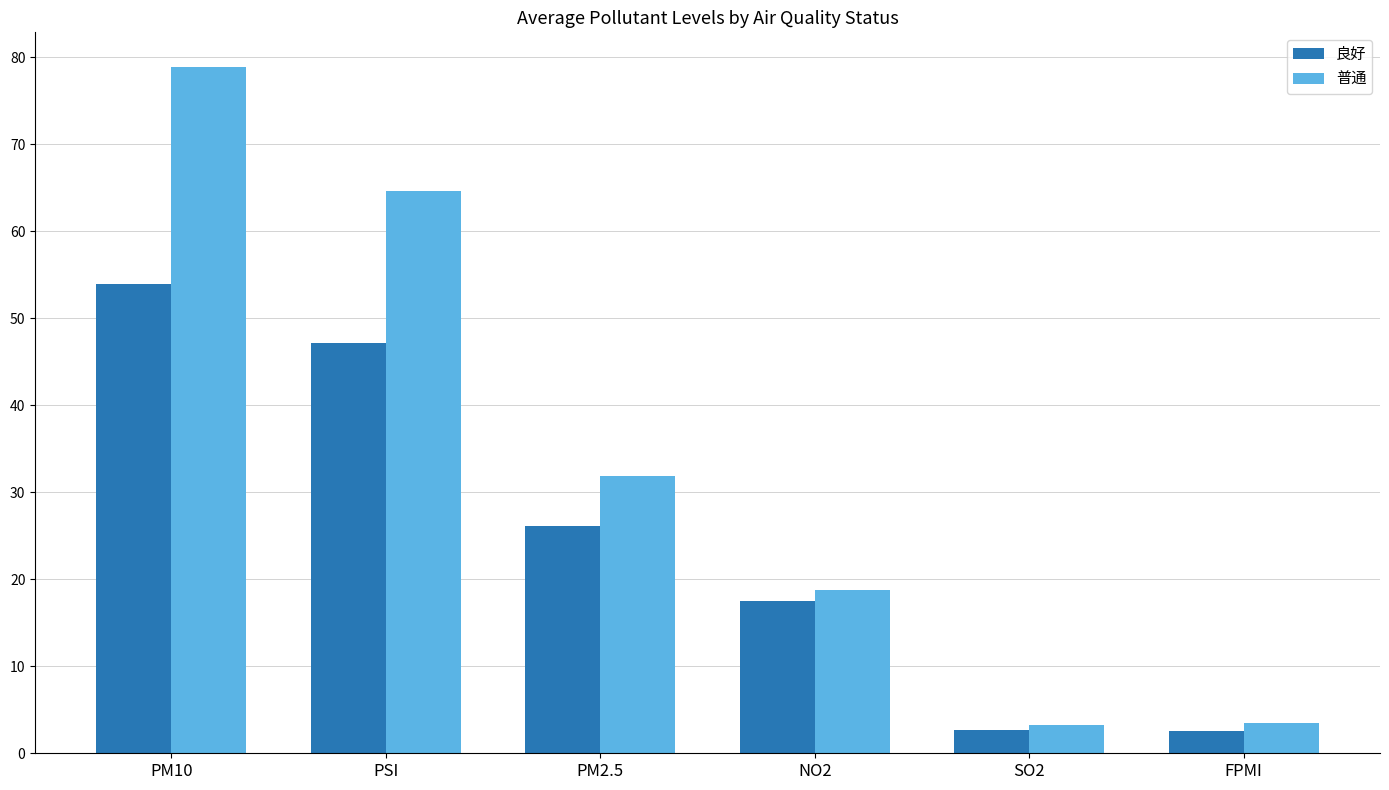

What is the average value of the 良好 series?

25.0